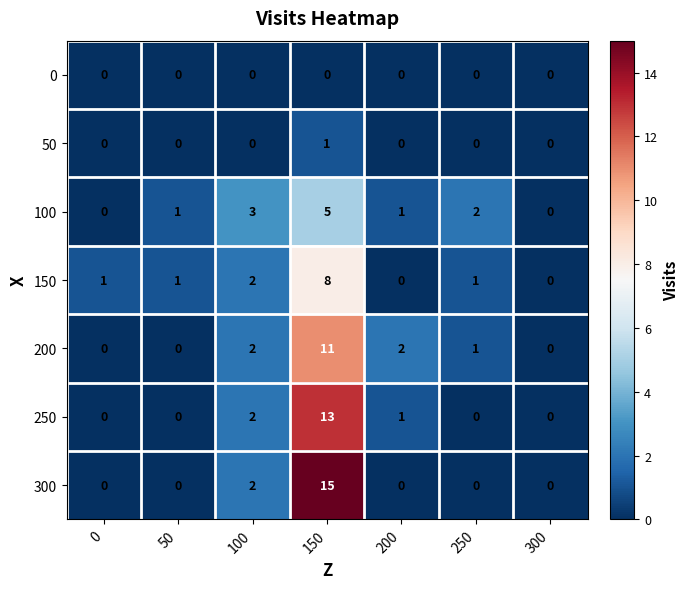

What is the difference between the 250 values at 100 and 150?

11